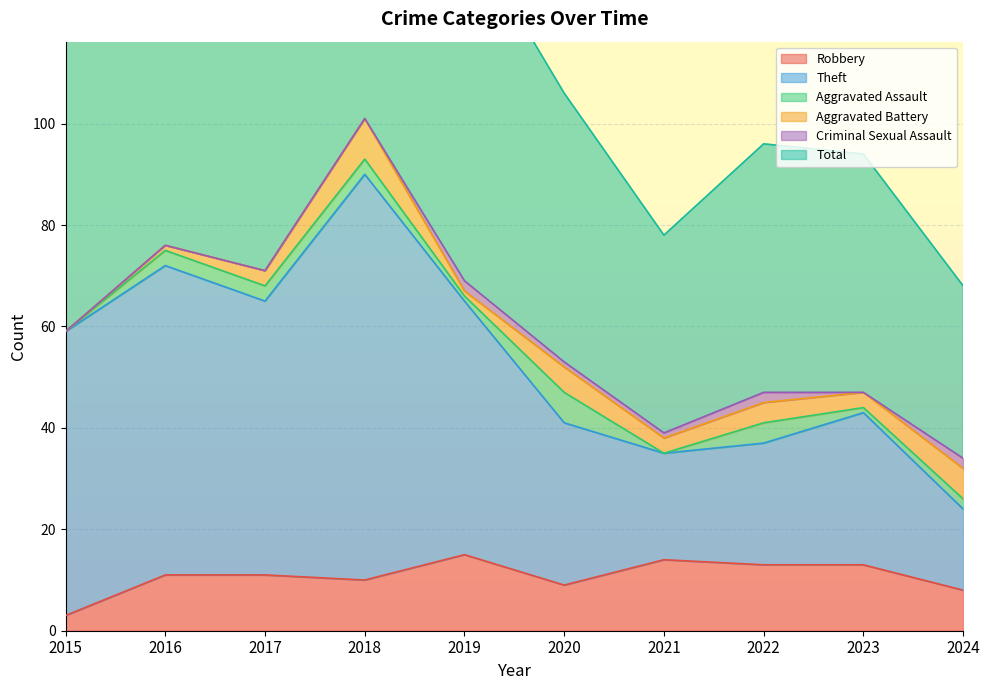

True or false: Total and Theft cross at least once.

False